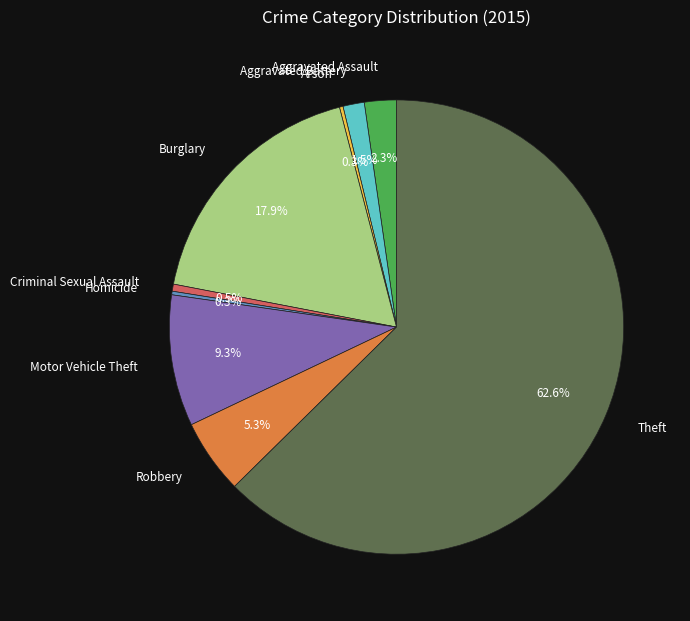

Is it true that Motor Vehicle Theft is 9% of the pie?

True